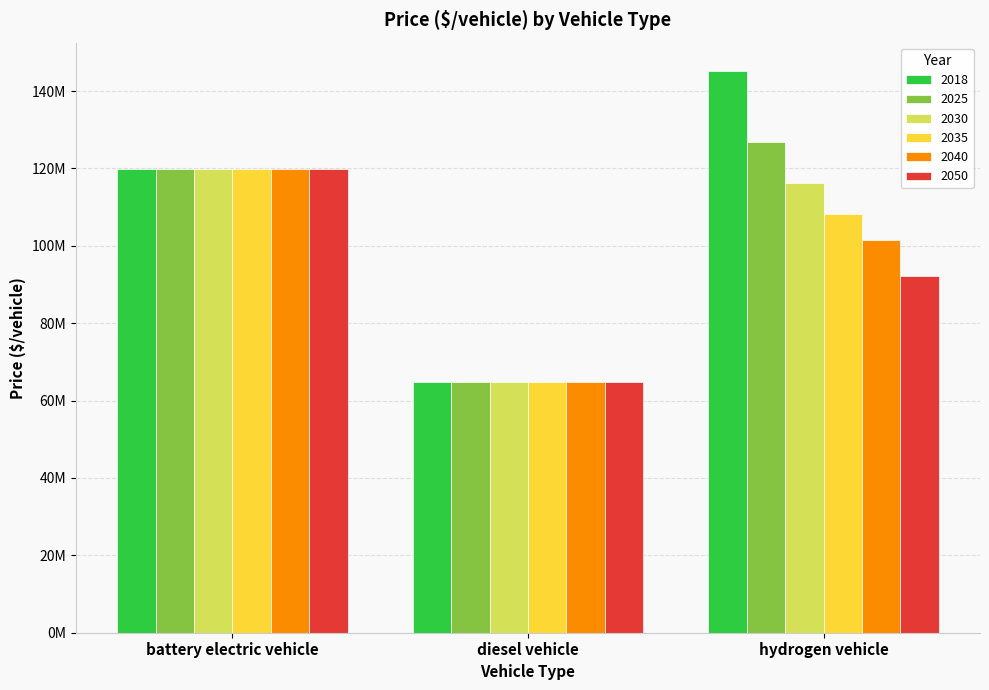

What are all the series names shown in the legend?

2018, 2025, 2030, 2035, 2040, 2050